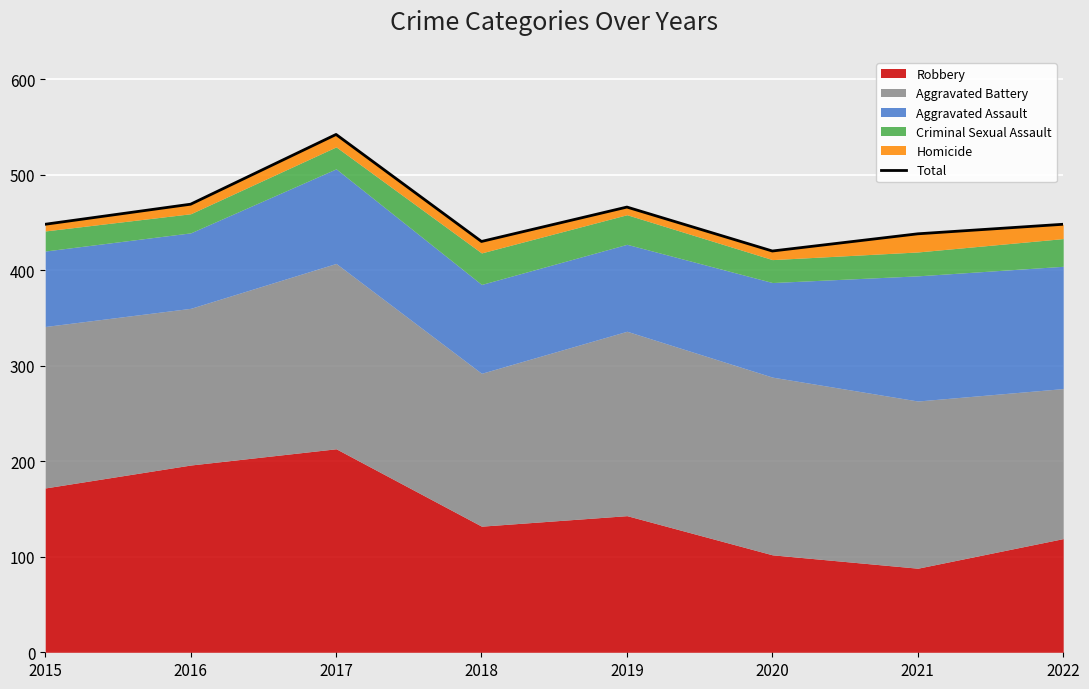

What is the value of the 7th point from the left?

438